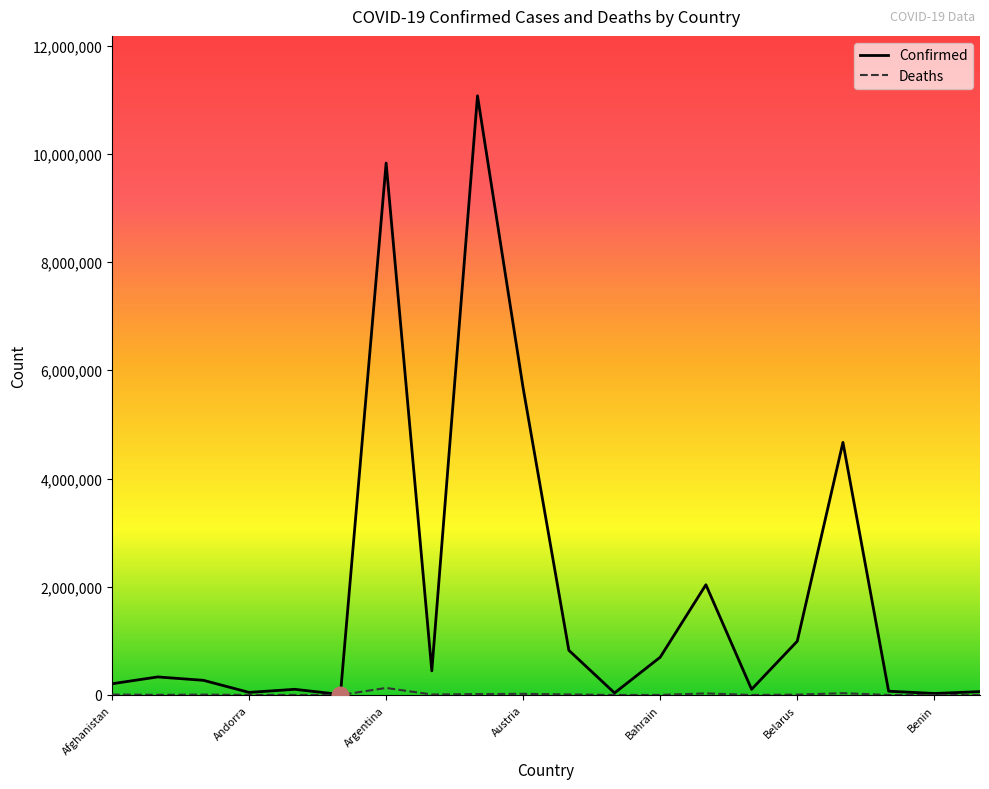

Which series has the widest spread of values?

Confirmed